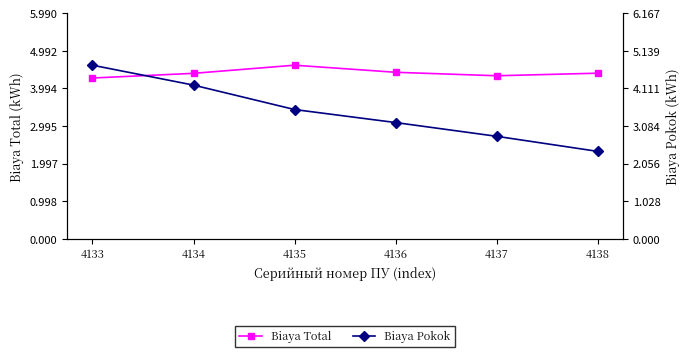

Which series has the largest range (max minus min)?

Biaya Pokok